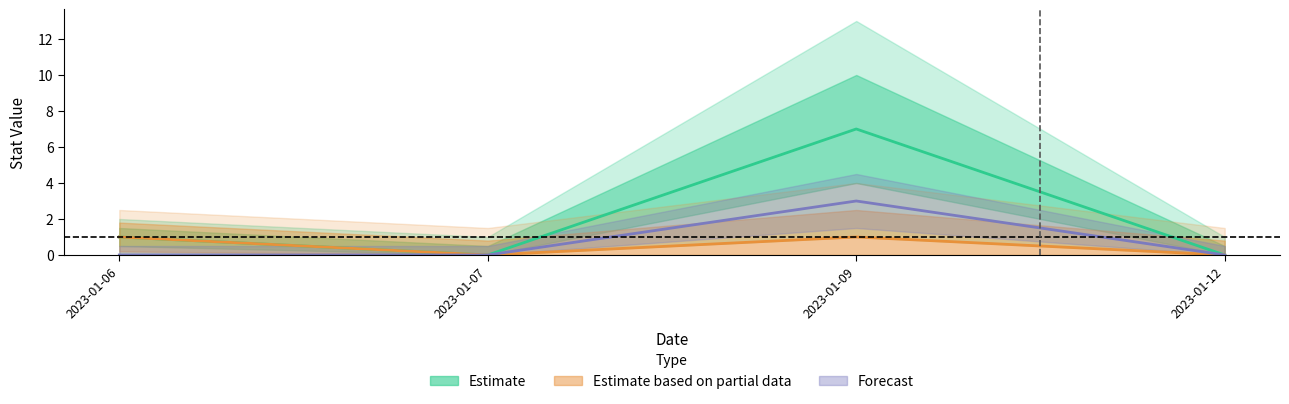

Which category has the lowest value in the Estimate series?

2023-01-07